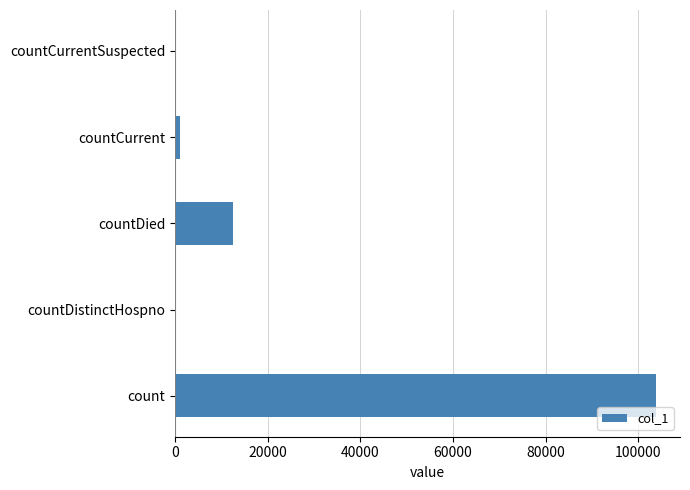

What is the maximum value shown in the chart?

103800